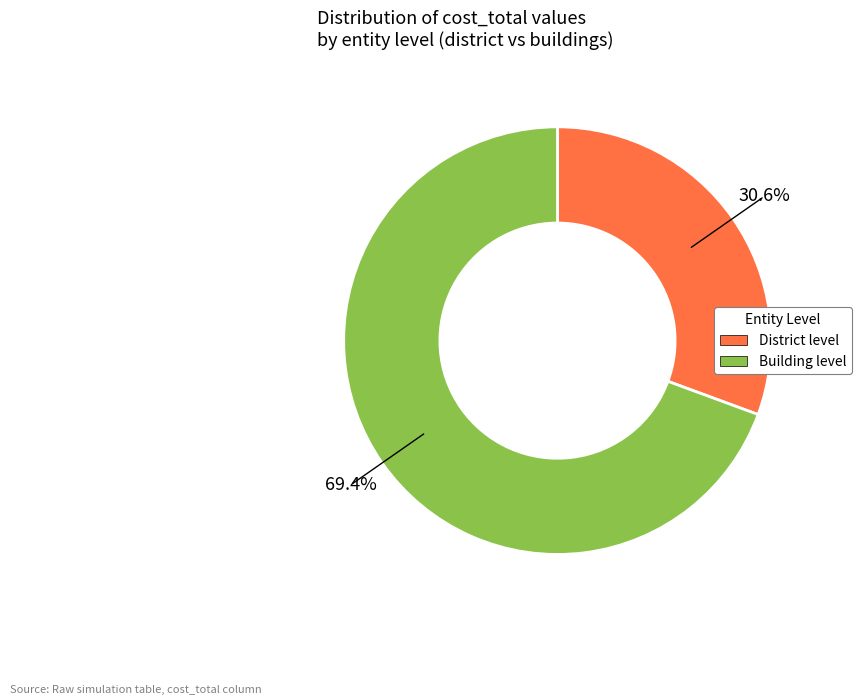

Is there a majority slice in this chart?

Yes